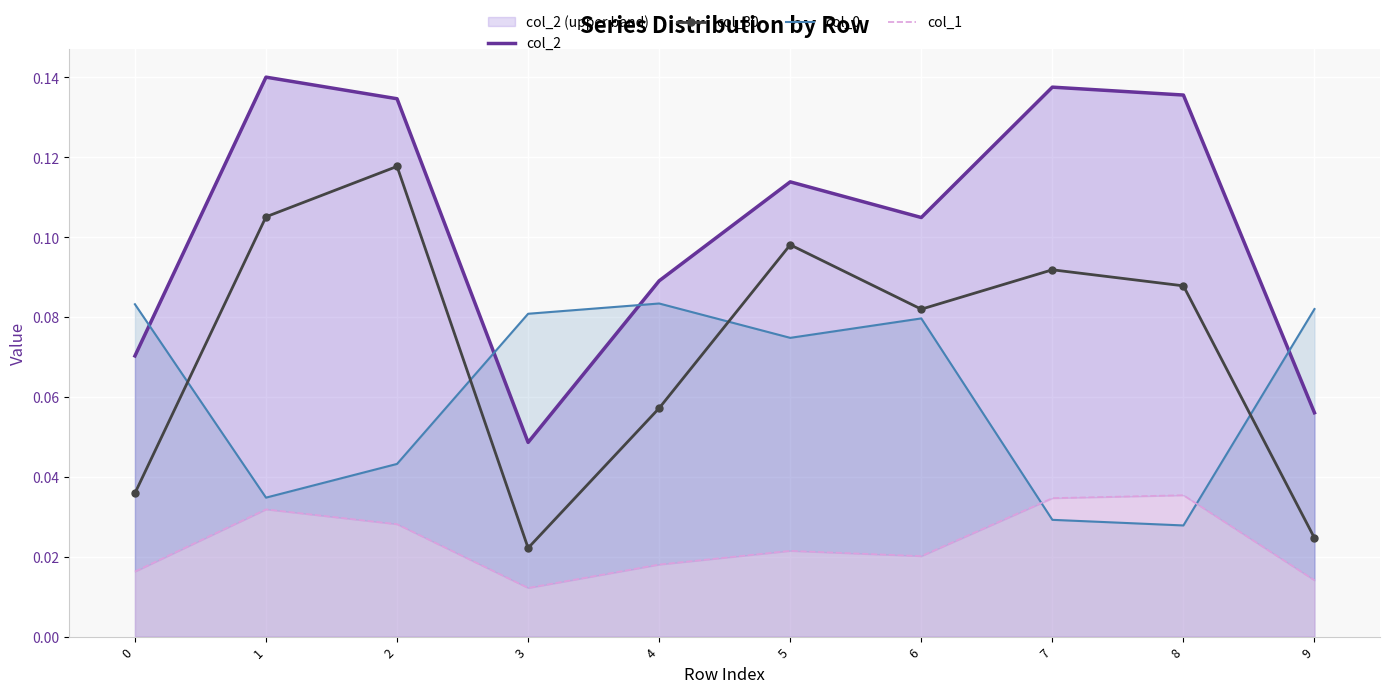

Reading left to right, transcribe all the data shown in this chart.

col_2: 0.1	0.1	0.1	0.0	0.1	0.1	0.1	0.1	0.1	0.1
col_30: 0.0	0.1	0.1	0.0	0.1	0.1	0.1	0.1	0.1	0.0
col_0: 0.1	0.0	0.0	0.1	0.1	0.1	0.1	0.0	0.0	0.1
col_1: 0.0	0.0	0.0	0.0	0.0	0.0	0.0	0.0	0.0	0.0